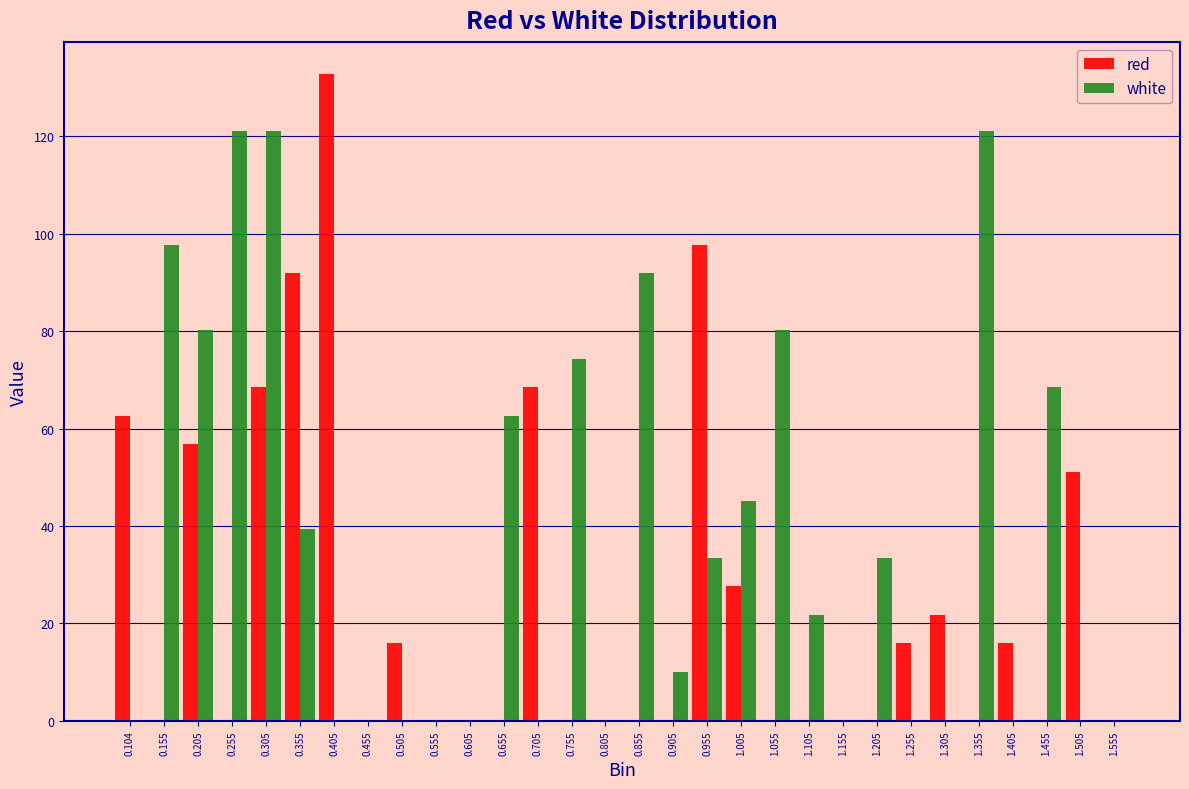

What is the sum of all white values?

1101.9